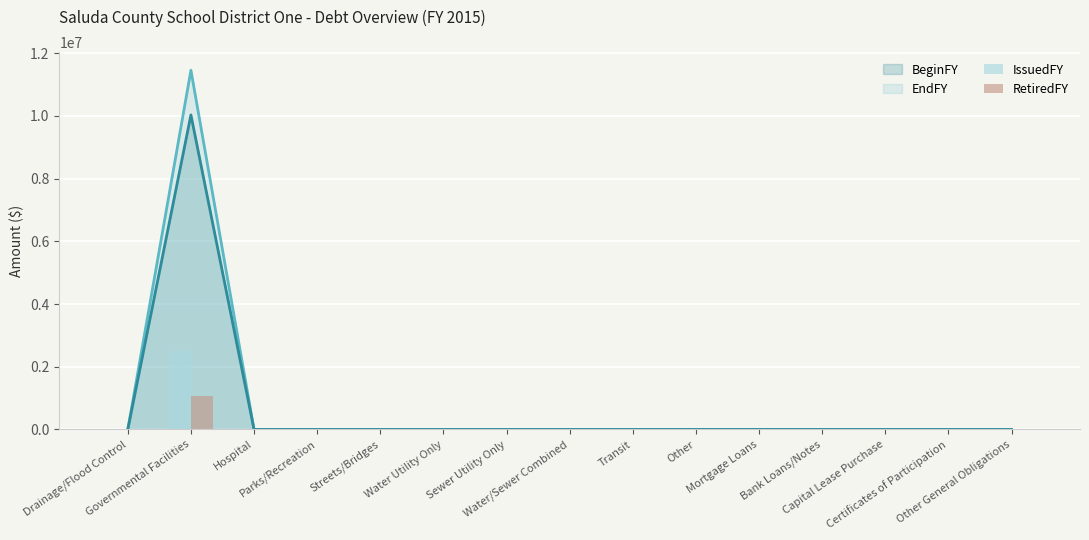

The IssuedFY series shows 0 at Other. True or false?

True